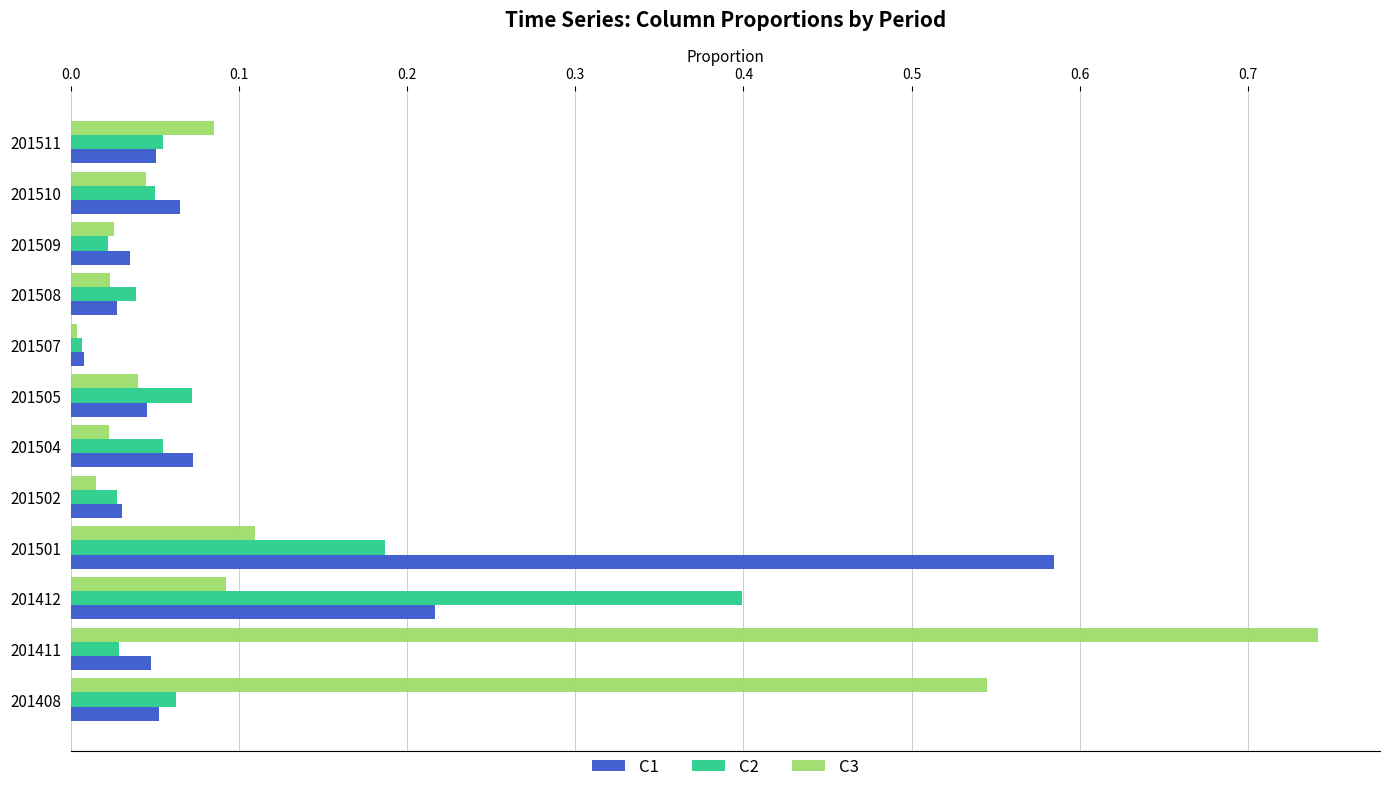

True or false: C3 has a value of 0.0 at 201510.

True